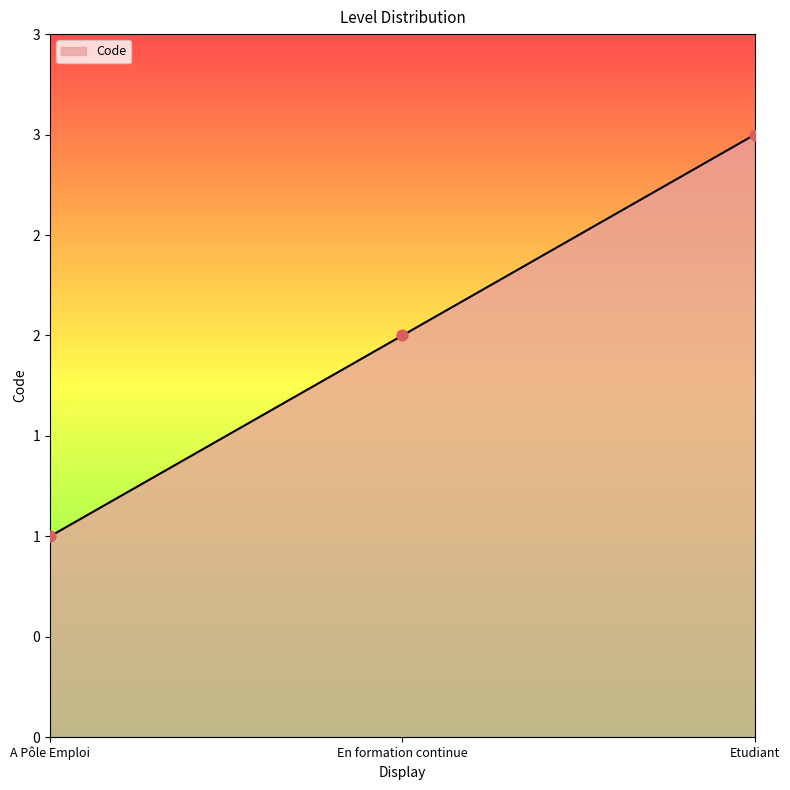

Is this an area chart (filled region under the line)?

Yes